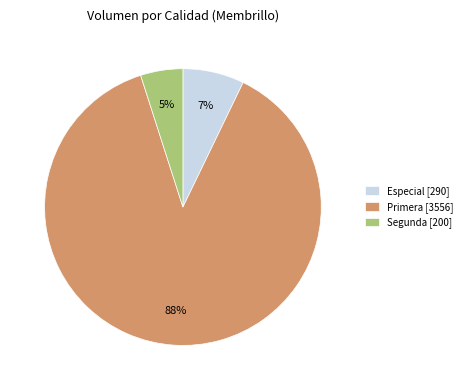

Is there a majority slice in this chart?

Yes